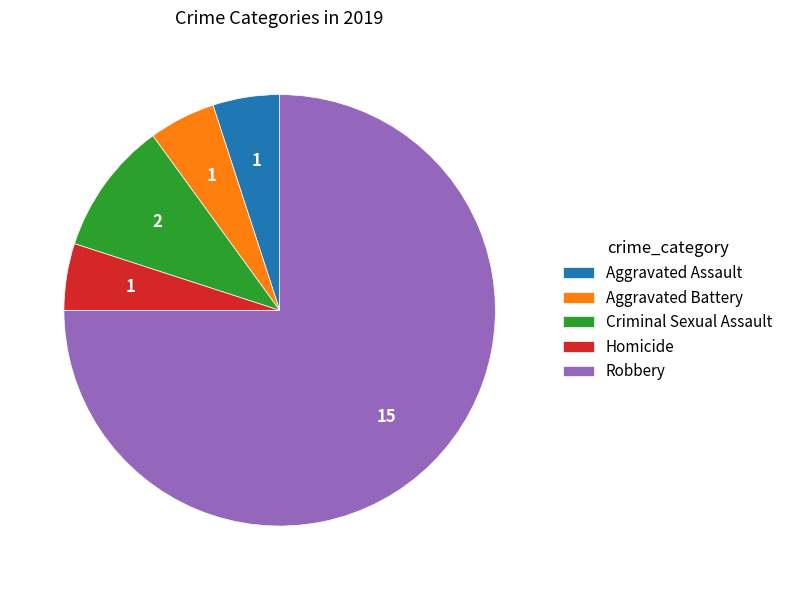

Approximately how many times larger is the value at Homicide compared to Aggravated Assault?

1.0